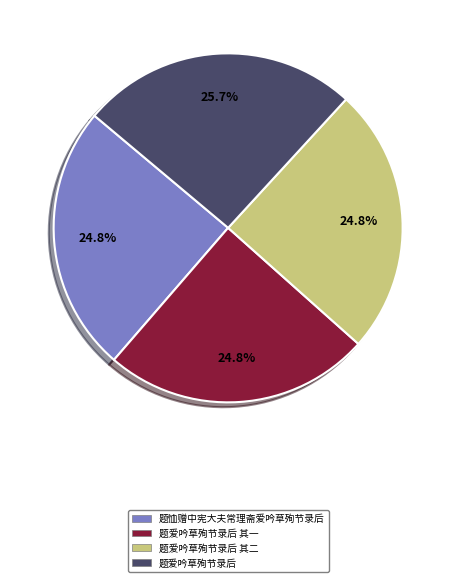

What percentage is NOT represented by 题爱吟草殉节录后 其二?

75.2%